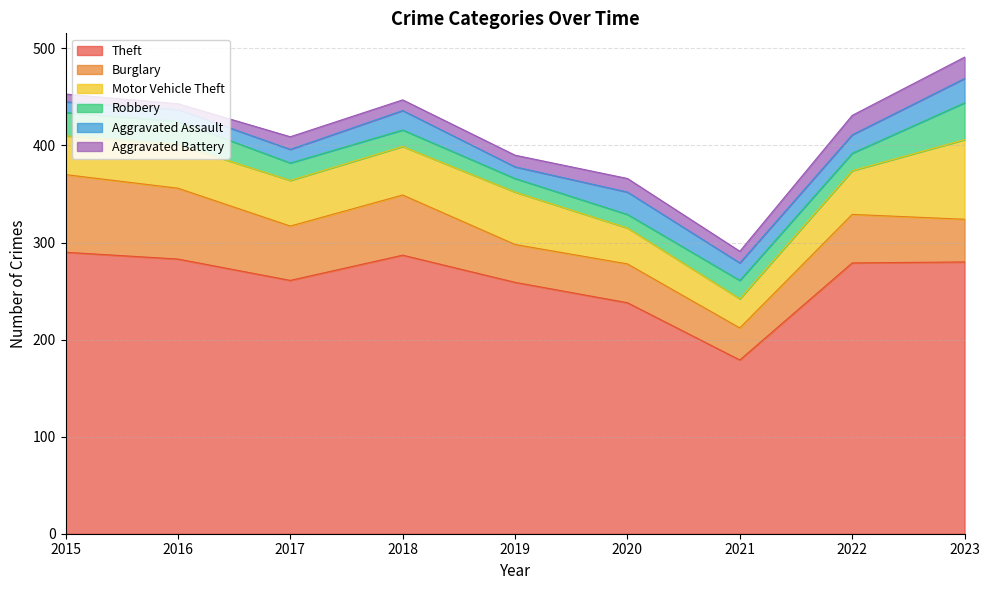

Reading left to right, extract all data points from this chart.

Theft: 2015=290	2016=283	2017=261	2018=287	2019=259	2020=238	2021=179	2022=279	2023=280
Burglary: 2015=80	2016=73	2017=56	2018=62	2019=39	2020=40	2021=33	2022=50	2023=44
Motor Vehicle Theft: 2015=40	2016=45	2017=47	2018=50	2019=54	2020=37	2021=30	2022=45	2023=82
Robbery: 2015=24	2016=24	2017=18	2018=17	2019=14	2020=14	2021=19	2022=18	2023=38
Aggravated Assault: 2015=11	2016=12	2017=14	2018=20	2019=12	2020=23	2021=18	2022=19	2023=25
Aggravated Battery: 2015=8	2016=6	2017=13	2018=11	2019=12	2020=14	2021=12	2022=20	2023=22